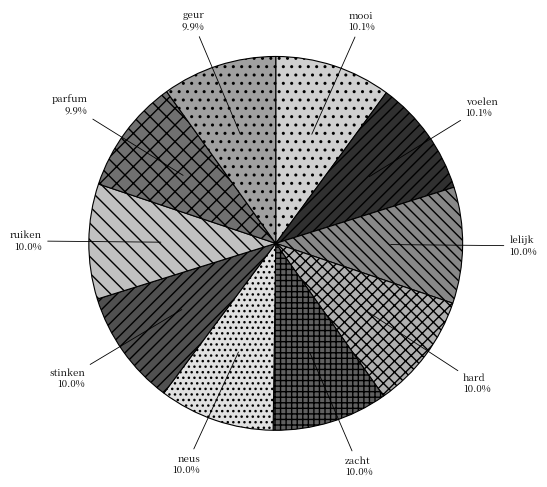

To the nearest percent, what portion does voelen represent?

10%